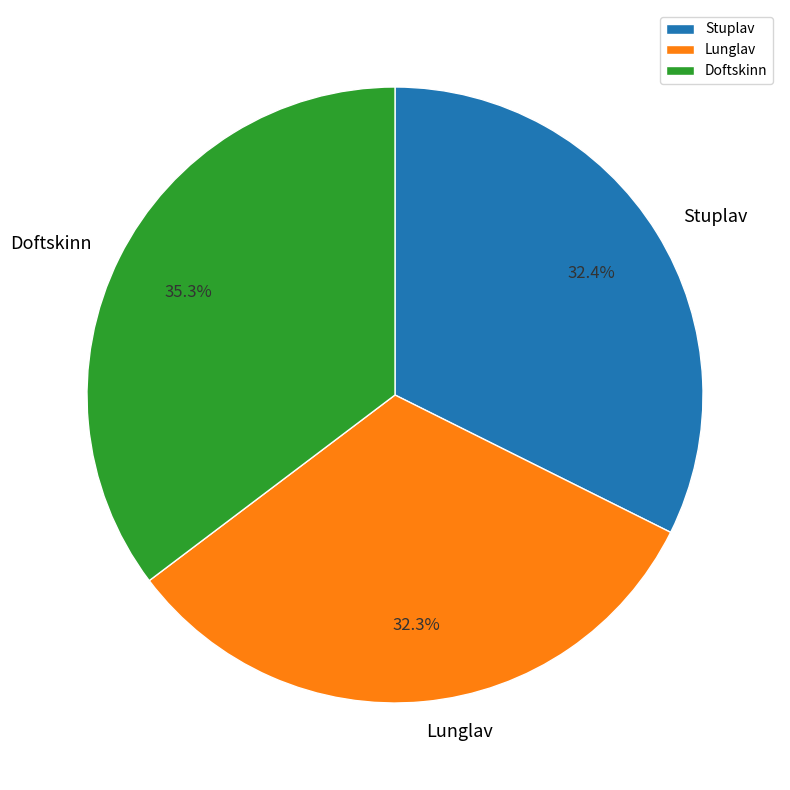

Is Lunglav the majority of the pie?

No